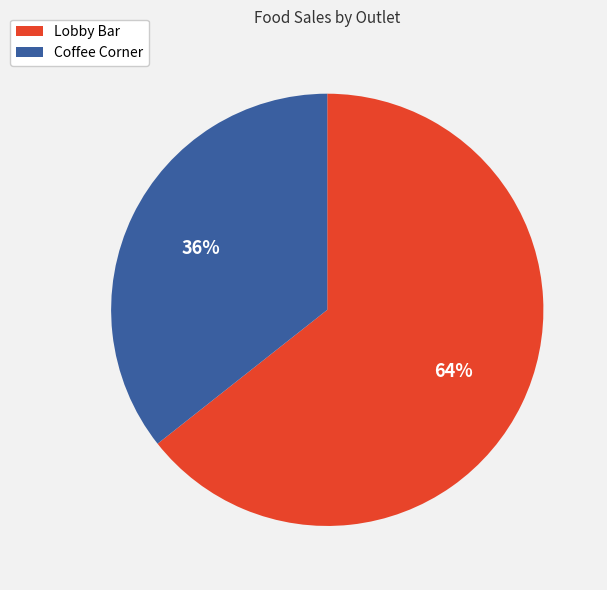

Which has a higher value, Lobby Bar or Coffee Corner?

Lobby Bar